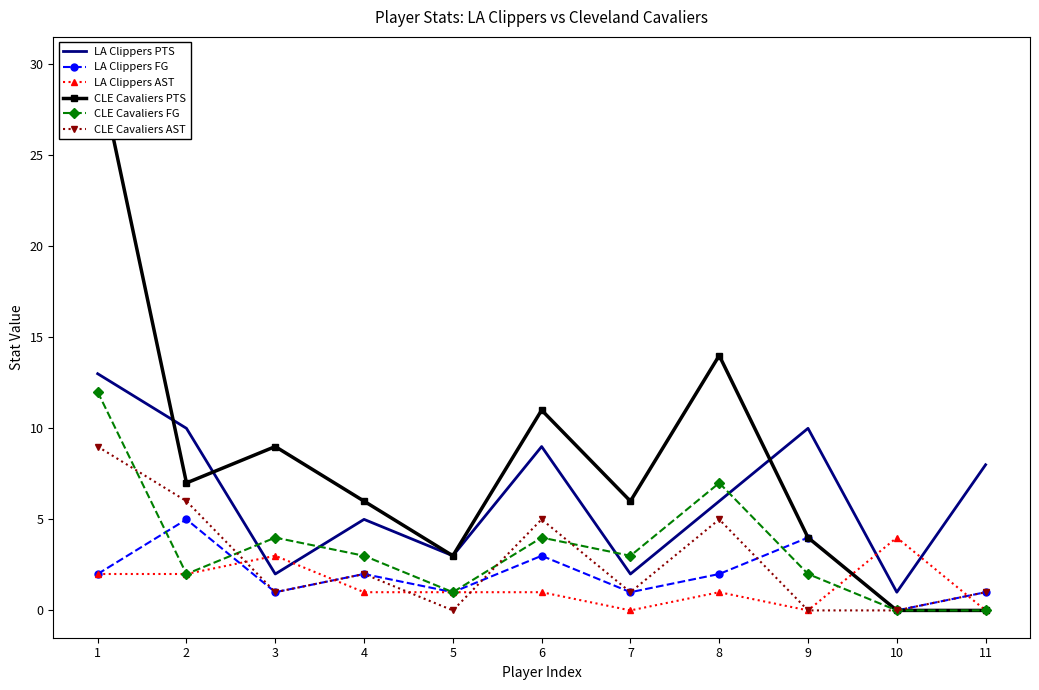

True or false: CLE Cavaliers FG and CLE Cavaliers PTS intersect in this chart.

False